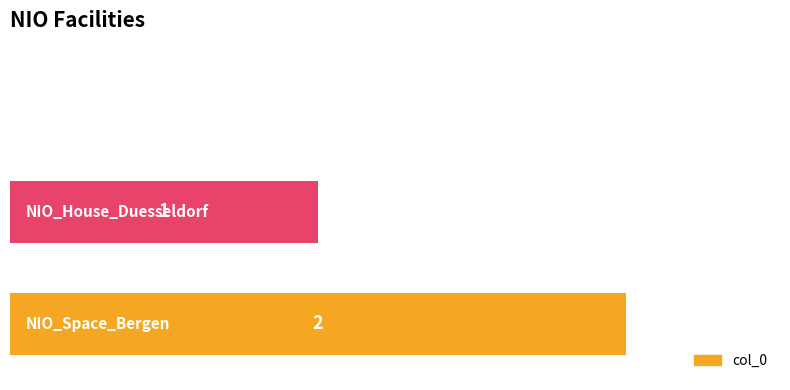

How many values are between 0 and 2?

3